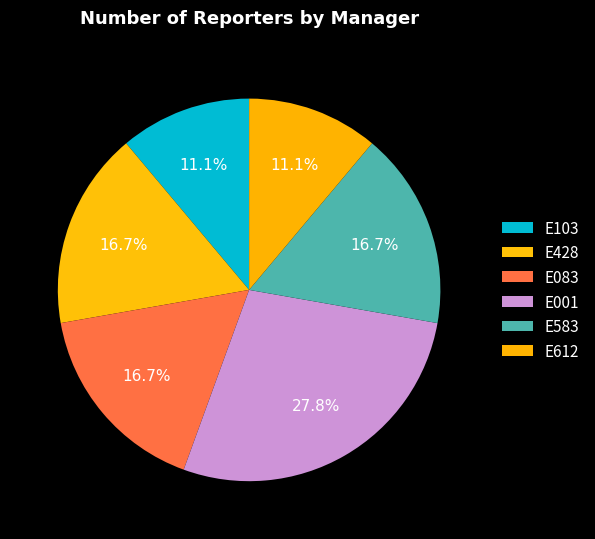

Is E612 the majority of the pie?

No